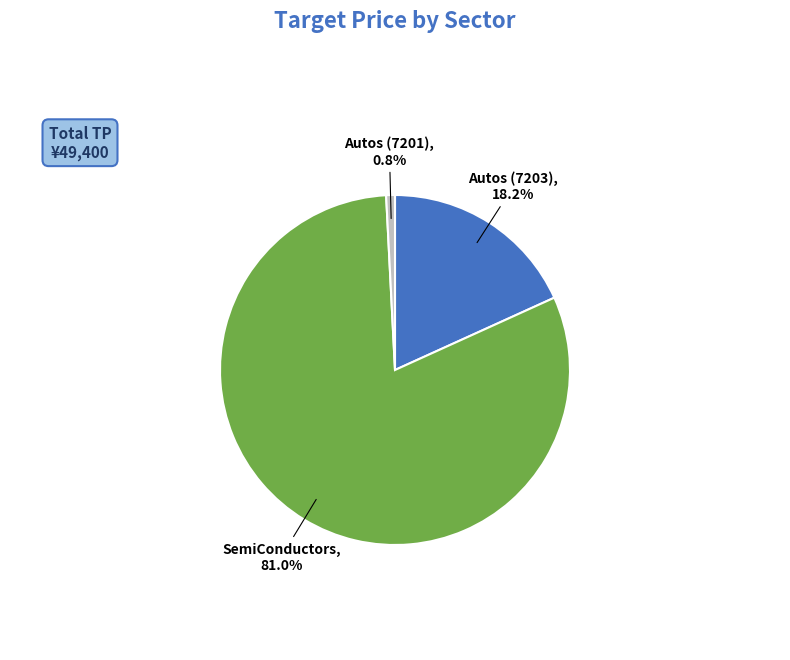

What is the ratio of the value at Autos (7203) to the value at SemiConductors?

0.2